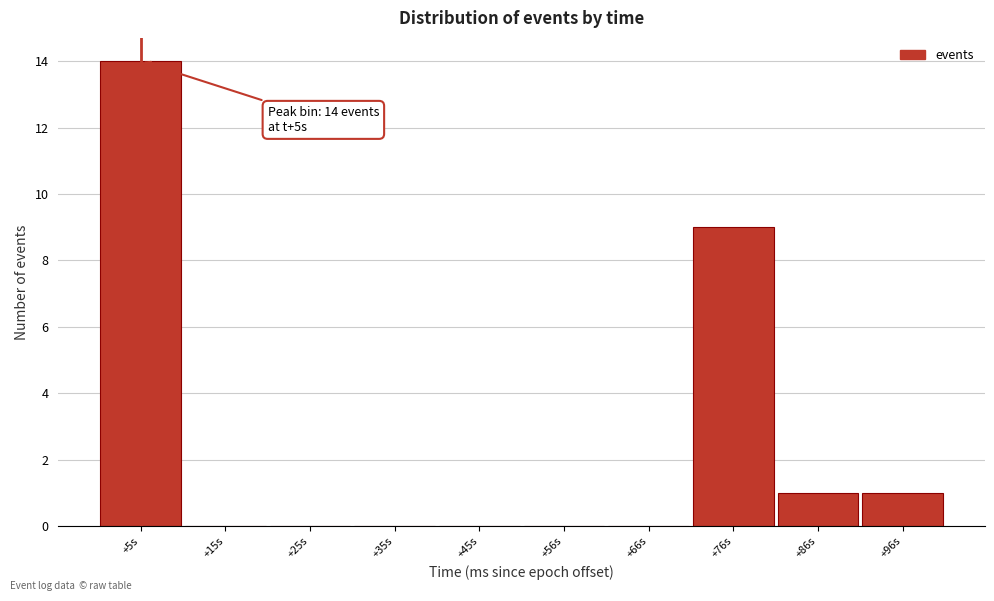

Reading left to right, transcribe all the data shown in this chart.

+5s=14	+15s=0	+25s=0	+35s=0	+45s=0	+56s=0	+66s=0	+76s=9	+86s=1	+96s=1